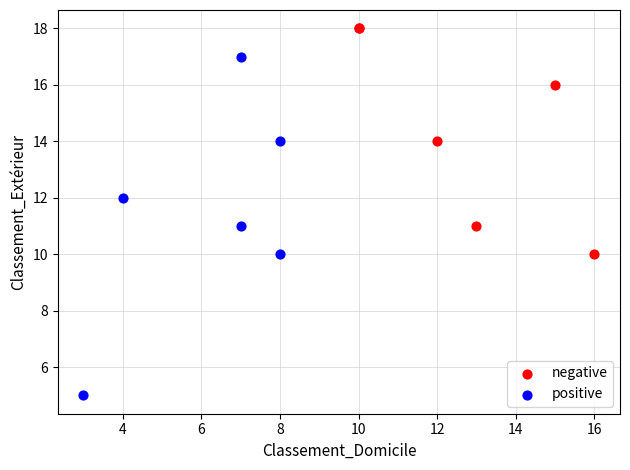

Which series reaches the maximum Y coordinate?

negative